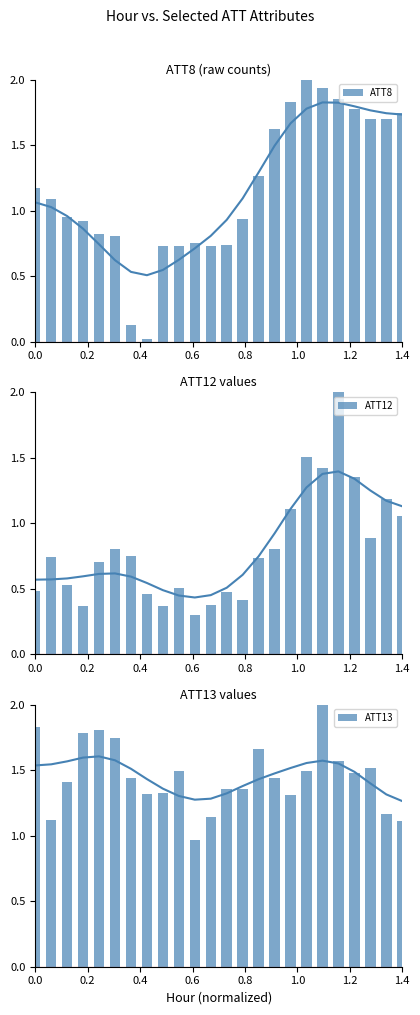

What is the highest value of the ATT8 series?

2.0